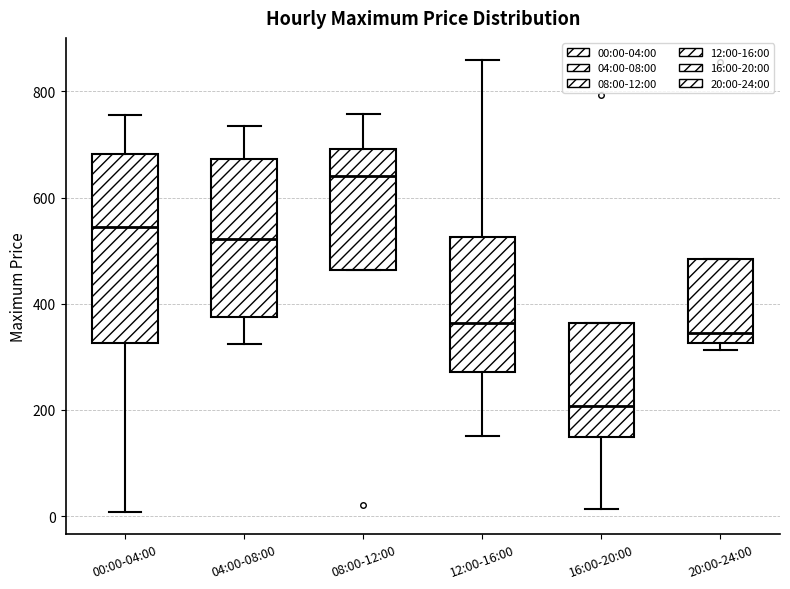

Where is the lower edge of the box for 08:00-12:00 on the y-axis? The values are not printed on the chart, so give them approximately, as read against the axis.

460